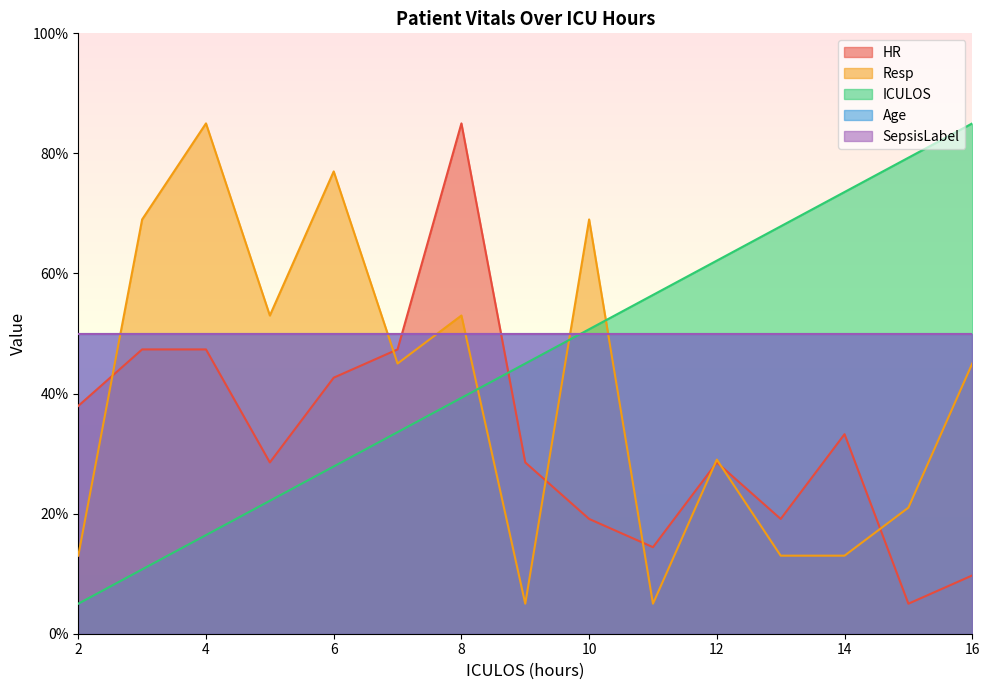

True or false: ICULOS has more than 0 points higher than both neighbors.

False